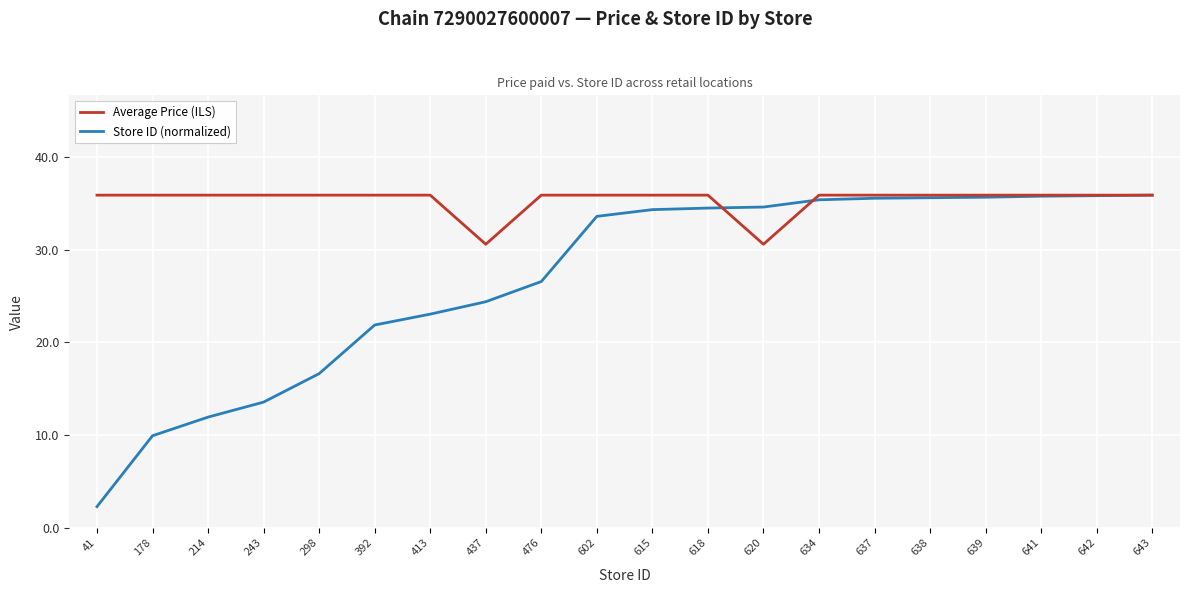

What is the minimum value shown in the chart?

2.3